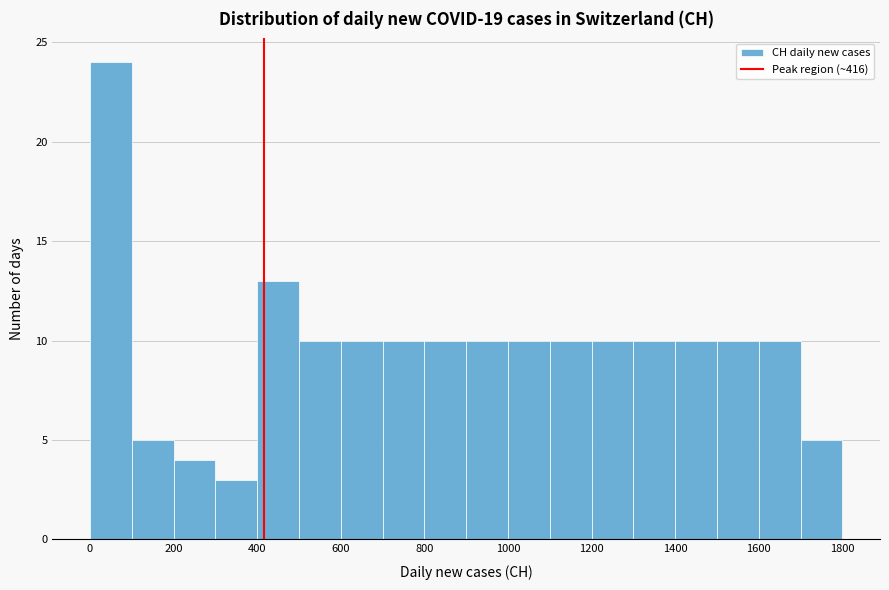

Reading left to right, transcribe this chart: for each bar, give the range it covers on the x-axis and its height. The values are not printed on the chart, so give them approximately, as read against the axis.

0 to 100: 24
100 to 200: 5
200 to 300: 4
300 to 400: 3
400 to 500: 13
500 to 600: 10
600 to 700: 10
700 to 800: 10
800 to 900: 10
900 to 1000: 10
1000 to 1100: 10
1100 to 1200: 10
1200 to 1300: 10
1300 to 1400: 10
1400 to 1500: 10
1500 to 1600: 10
1600 to 1700: 10
1700 to 1800: 5